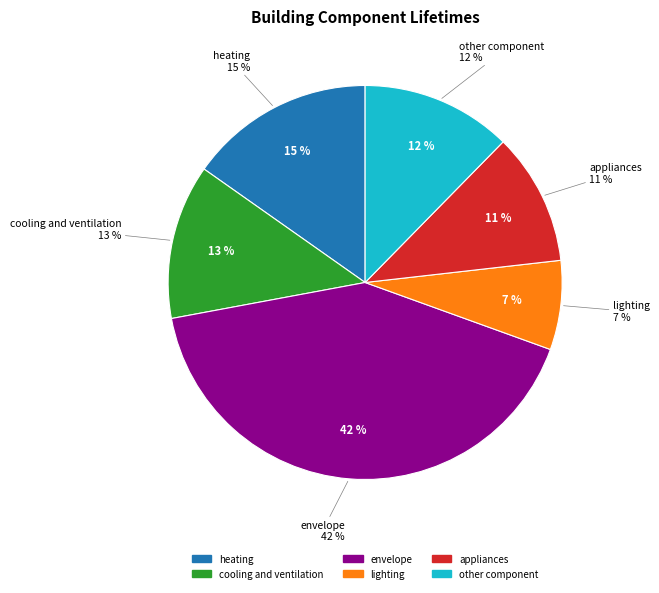

To the nearest percent, what is the average slice percentage?

17%